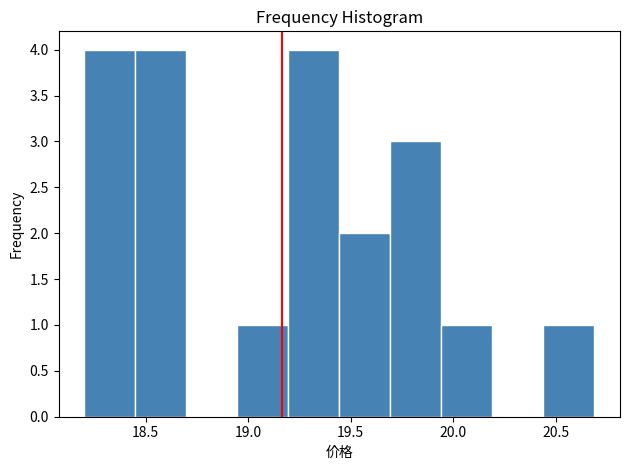

Reading left to right, transcribe this chart: for each bar, give the range it covers on the x-axis and its height. Neither the bar edges nor the heights are printed on the chart, so give them approximately, as read against the axes.

18.20 to 18.45: 4
18.45 to 18.70: 4
18.70 to 18.95: 0
18.95 to 19.20: 1
19.20 to 19.45: 4
19.45 to 19.70: 2
19.70 to 19.95: 3
19.95 to 20.20: 1
20.20 to 20.45: 0
20.45 to 20.70: 1